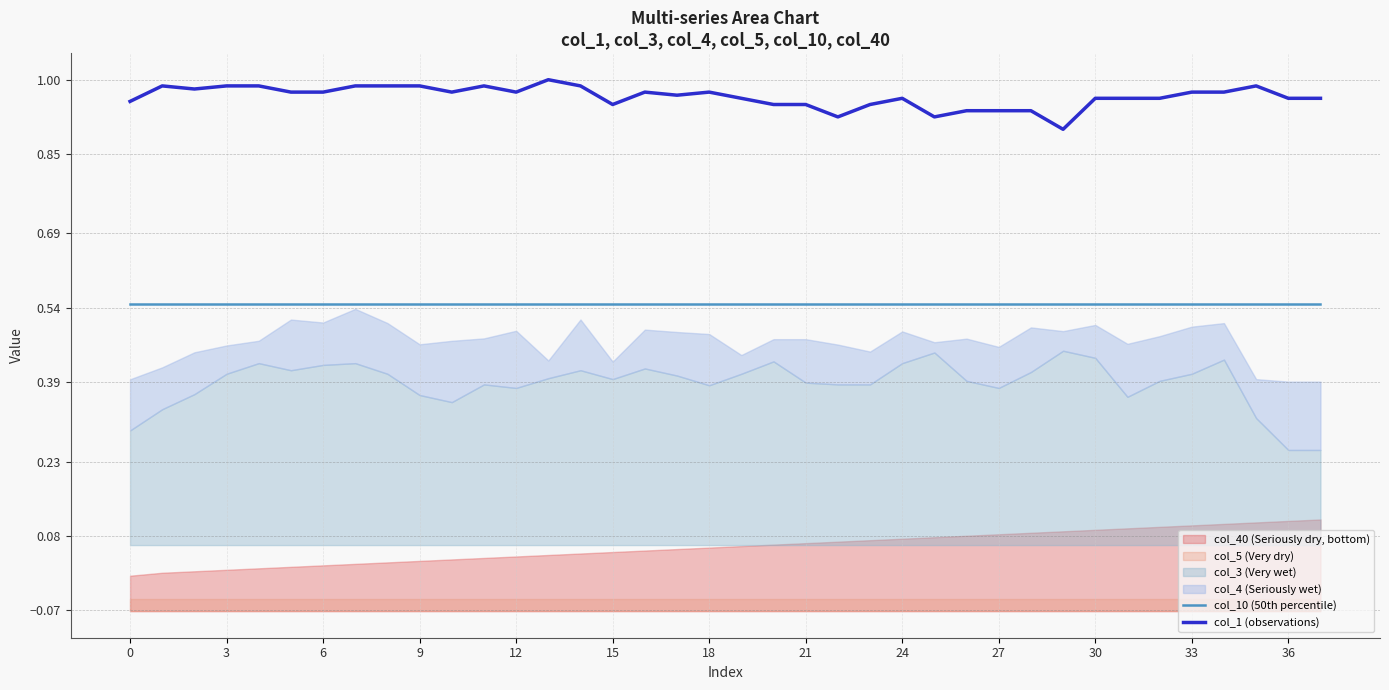

What is the value of the col_10 (50th percentile) point at the 27th from the left?

0.5